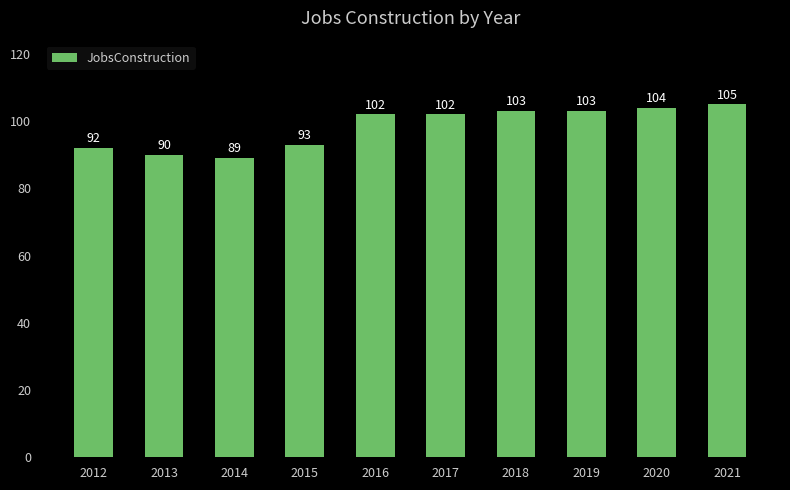

Which label corresponds to the smallest value in the chart?

2014